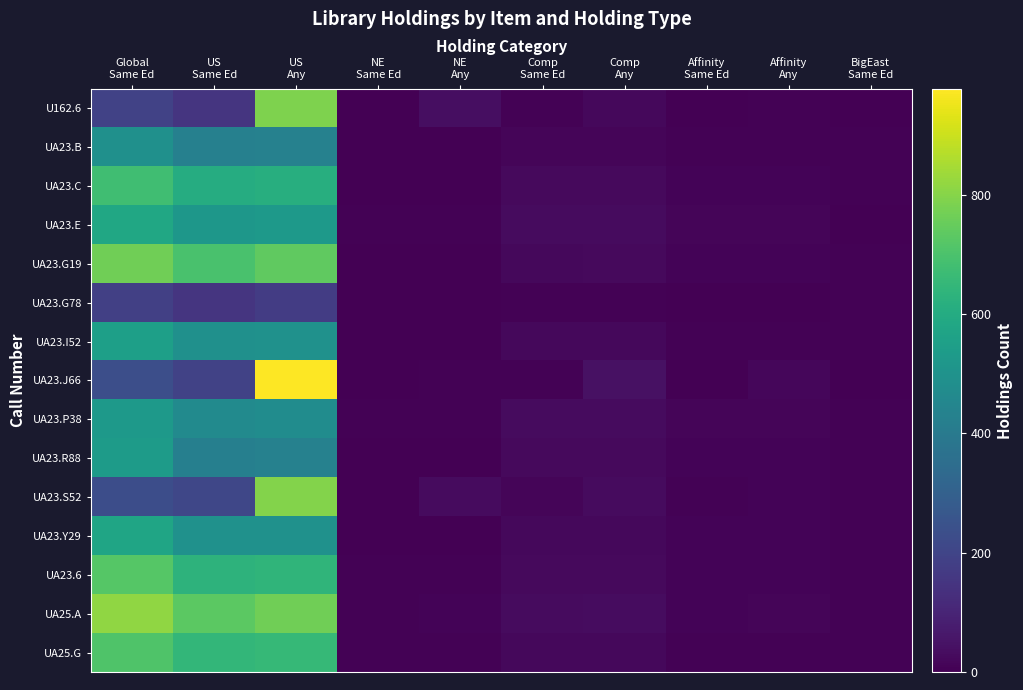

What is the total value across all series at Global
Same Ed?

7790